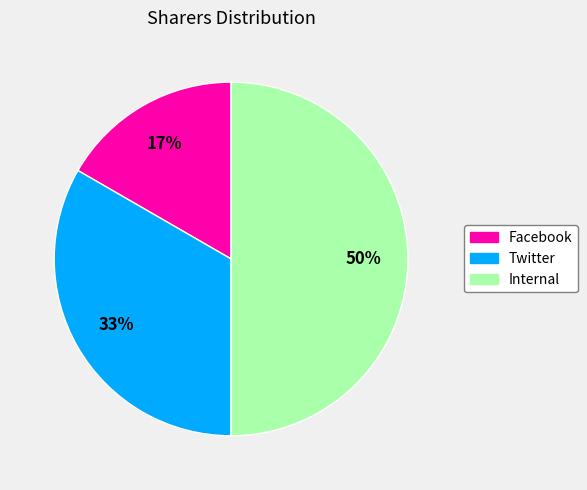

How many slices are in this pie chart?

3